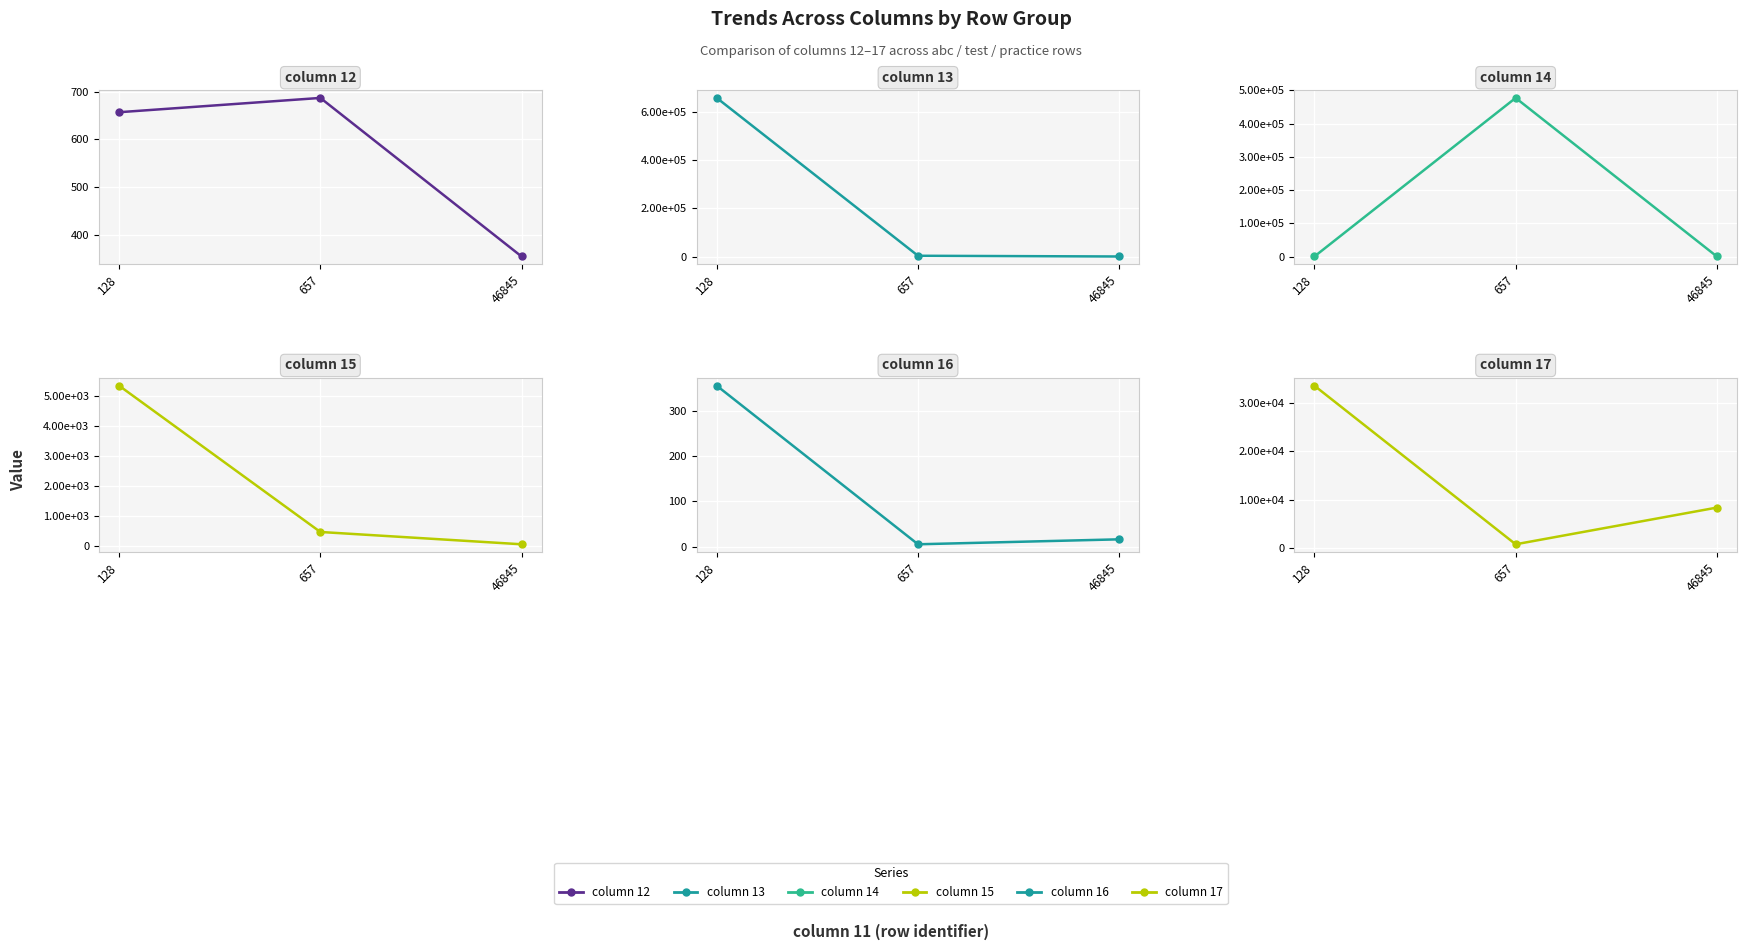

At which label is column 13 closest to 329004?

657